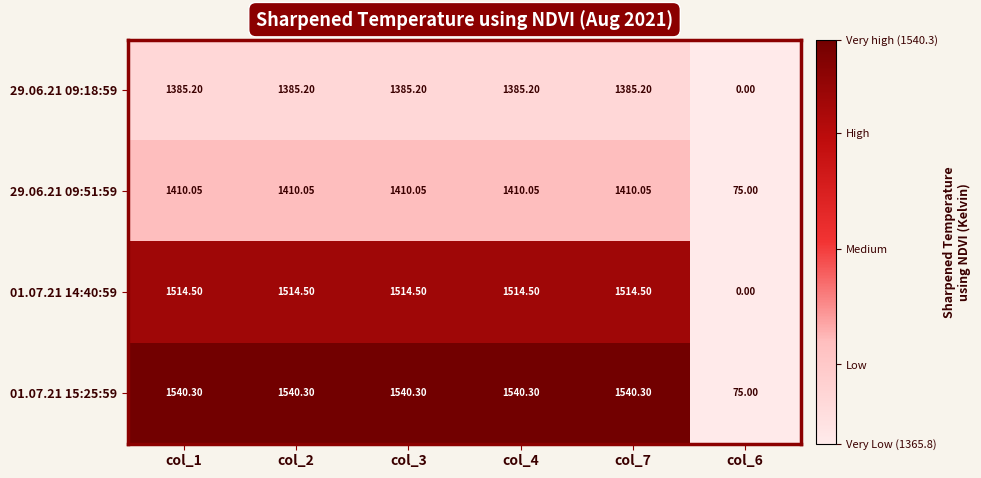

Is the value of 01.07.21 15:25:59 at col_1 greater than the value of 01.07.21 14:40:59 at col_4?

Yes